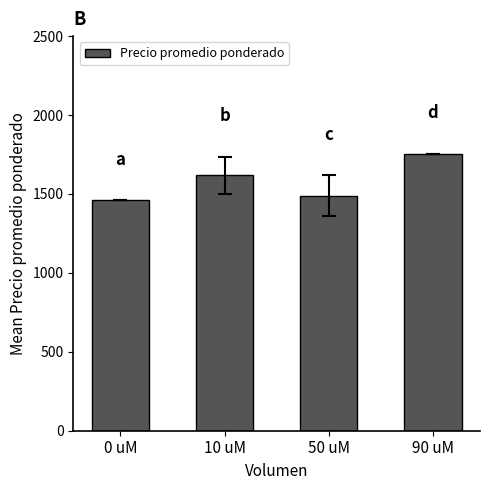

True or false: the data shows 1617 at 10 uM.

True